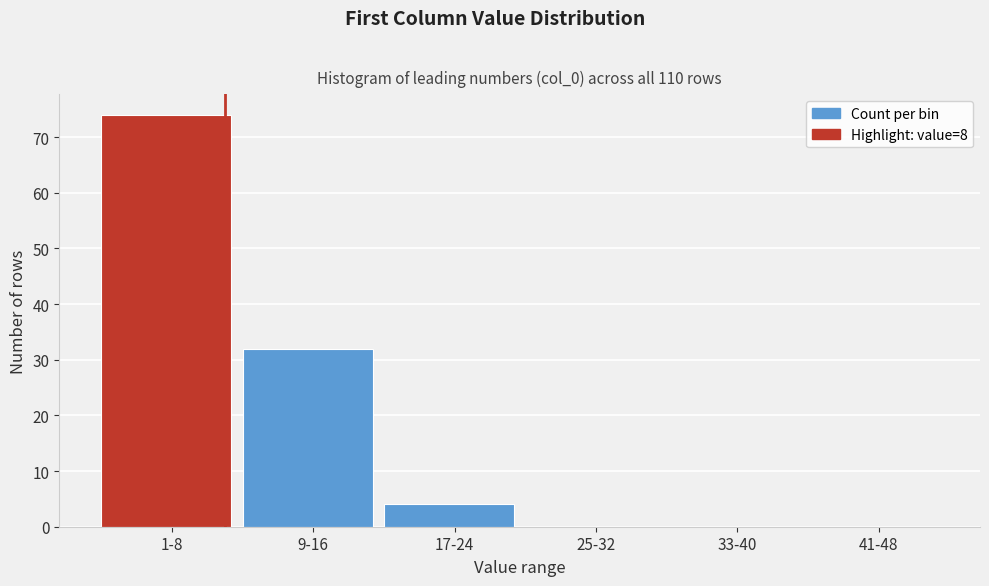

Reading left to right, transcribe all the data shown in this chart.

1-8=74	9-16=32	17-24=4	25-32=0	33-40=0	41-48=0